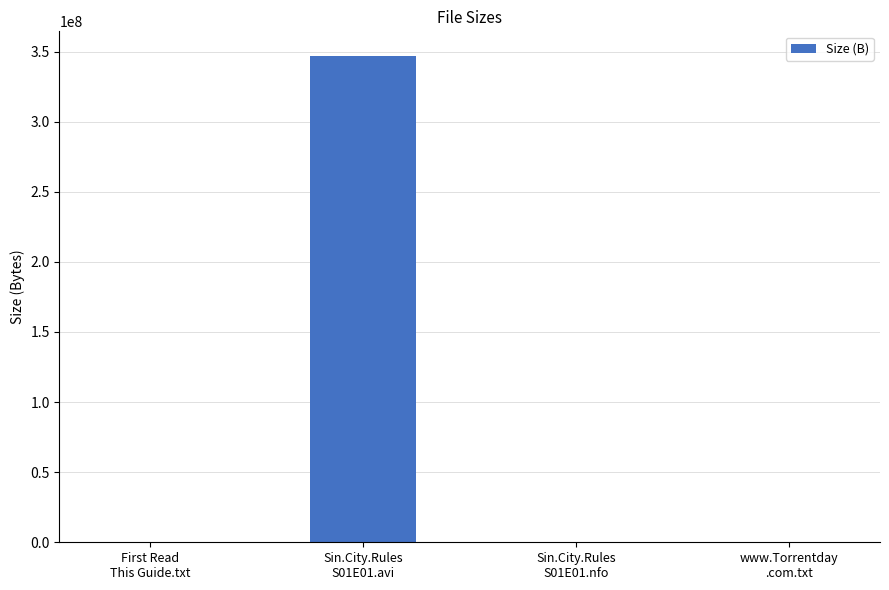

What is the sum of all values?

347114546